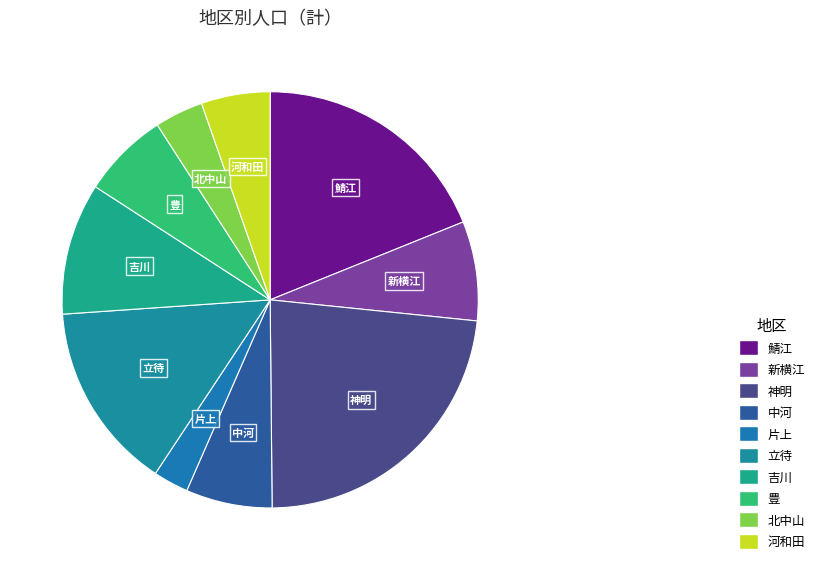

Does any single category account for the majority?

No